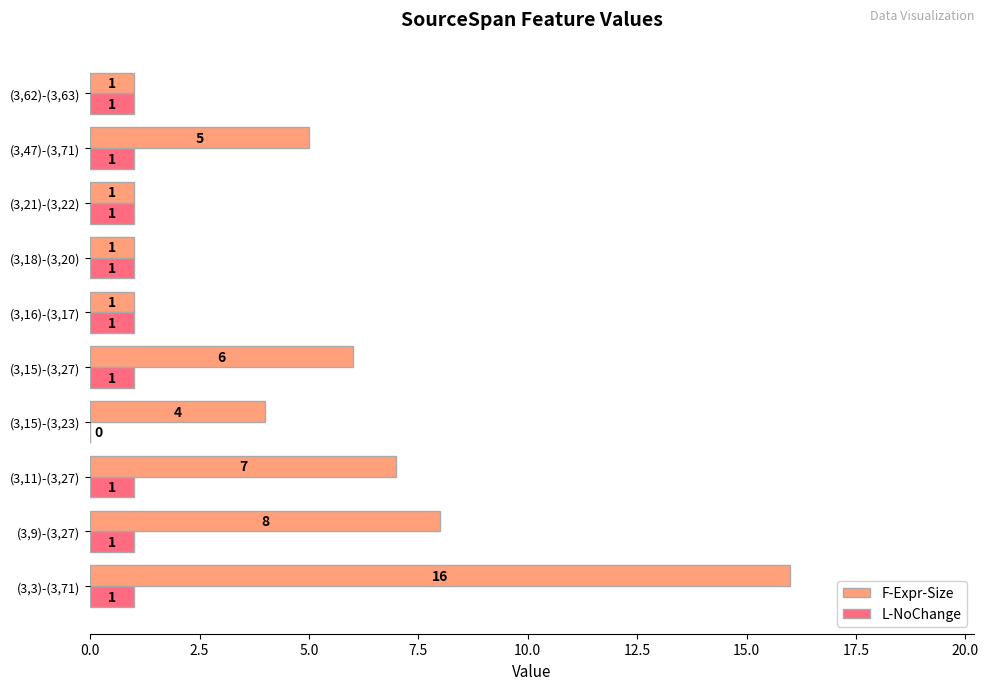

Which series has the largest total across all categories?

F-Expr-Size